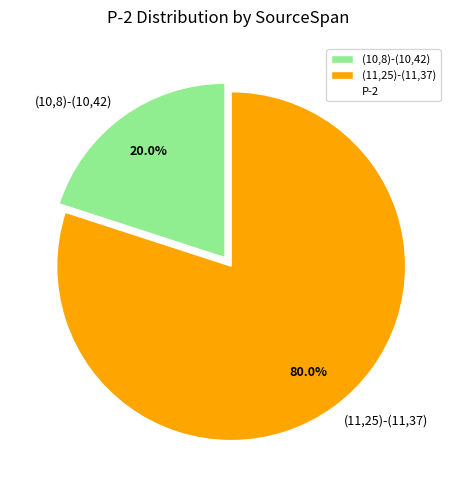

Which category has the biggest portion of the pie?

(11,25)-(11,37)